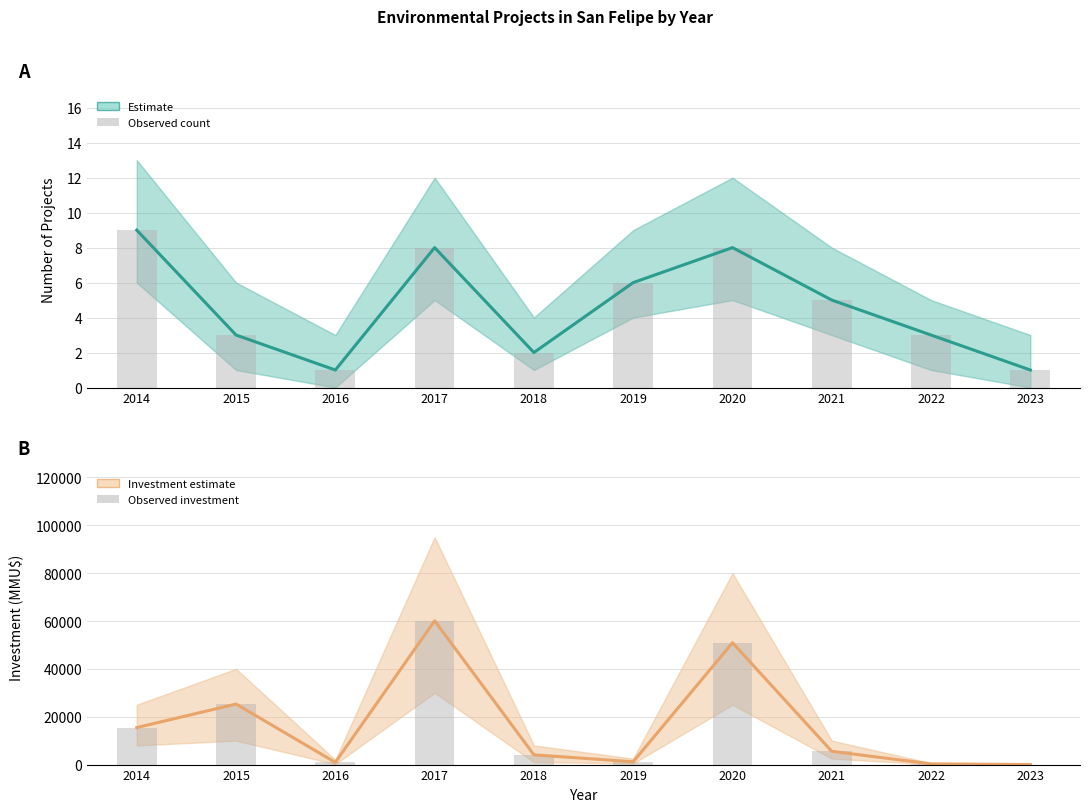

Reading right to left, extract all data points from this chart.

Count estimate: 2023=1	2022=3	2021=5	2020=8	2019=6	2018=2	2017=8	2016=1	2015=3	2014=9
Investment estimate: 2023=30	2022=300	2021=5531	2020=50931	2019=1182	2018=4077	2017=60095	2016=922	2015=25300	2014=15470